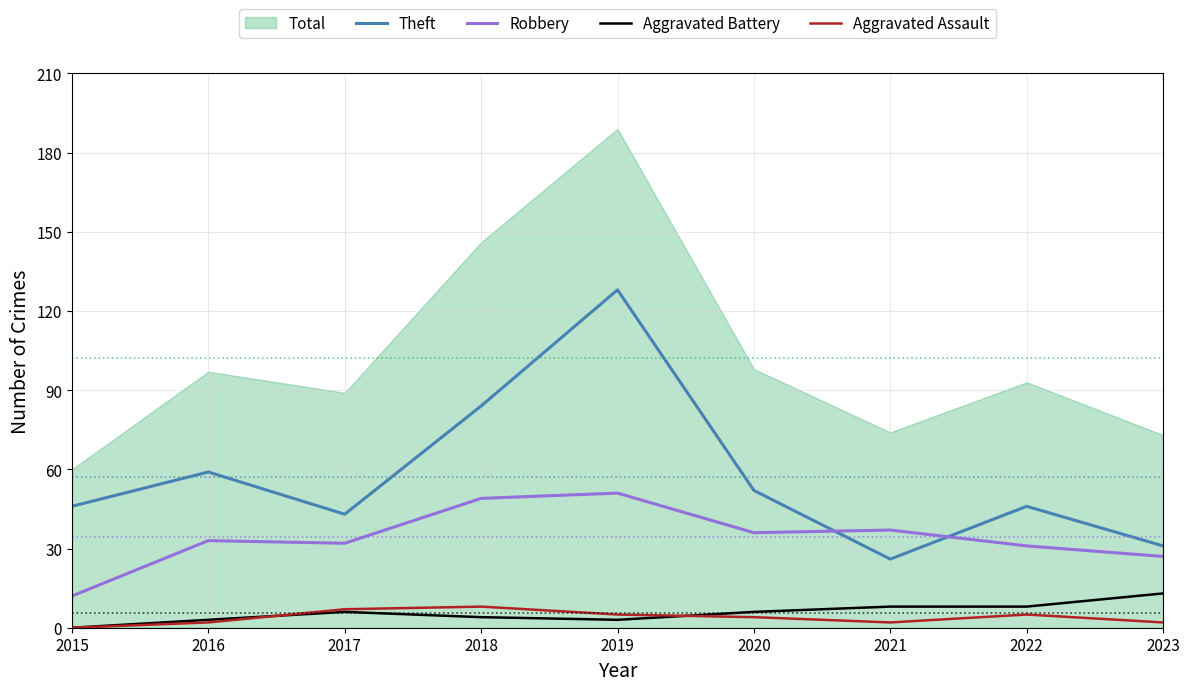

How many data points in Aggravated Assault are above 4?

4